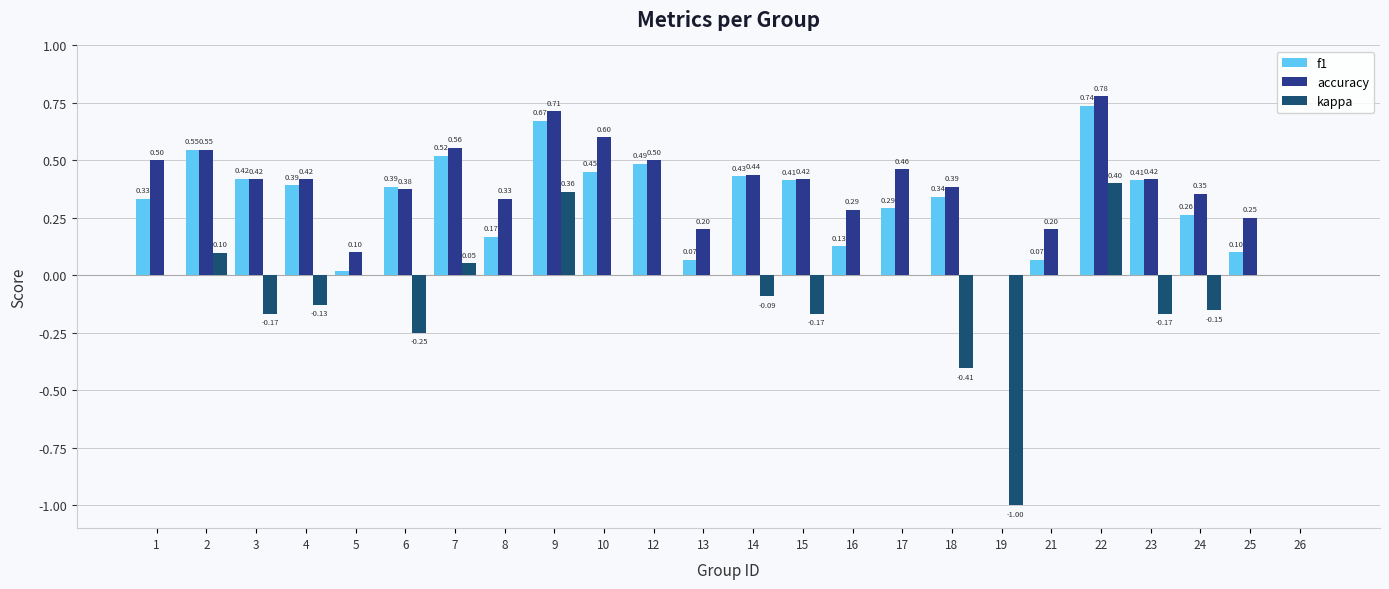

What is the smallest value displayed?

-1.0